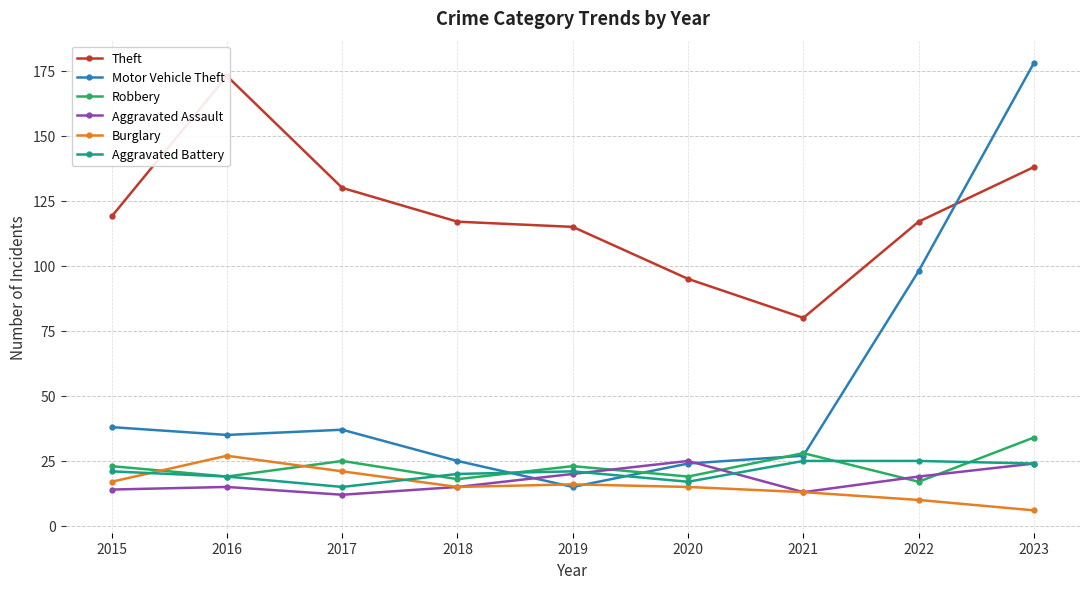

List the series in order of their peak value, highest first.

Motor Vehicle Theft, Theft, Robbery, Burglary, Aggravated Assault, Aggravated Battery